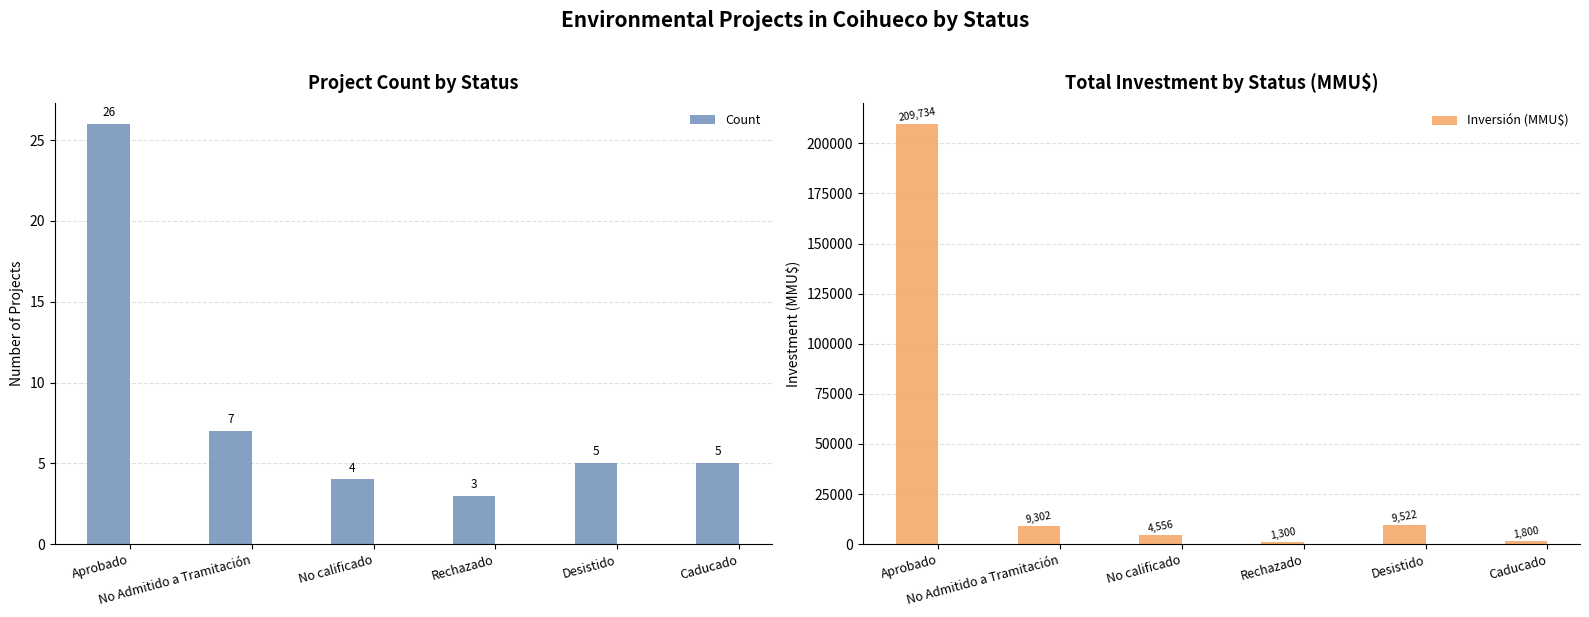

What is the sum of the Inversión (MMU$) values at Desistido and Caducado?

11322